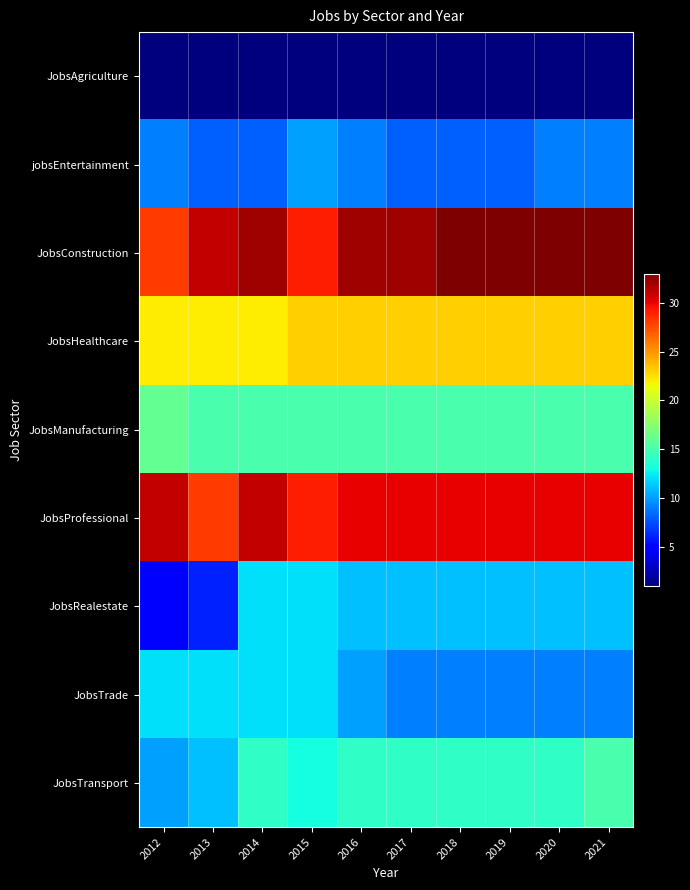

What is the spread (max minus min) of values at 2014?

31